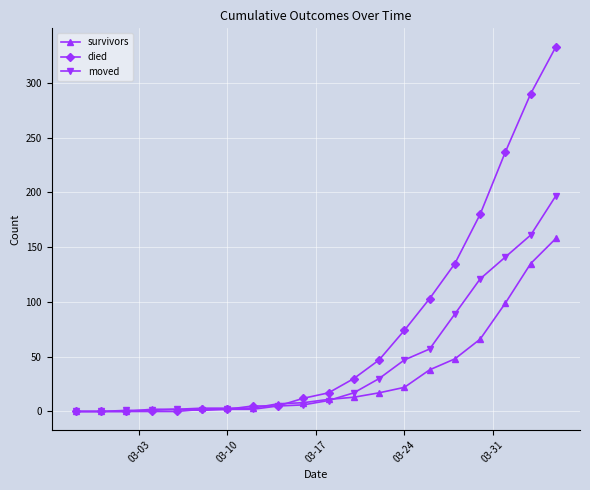

What is the maximum value for died?

333